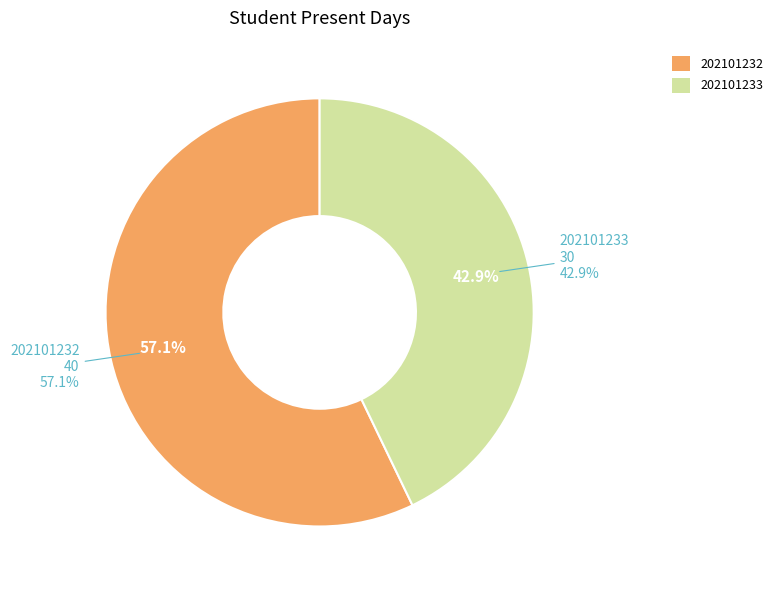

How much of the chart is everything except 202101232?

42.9%